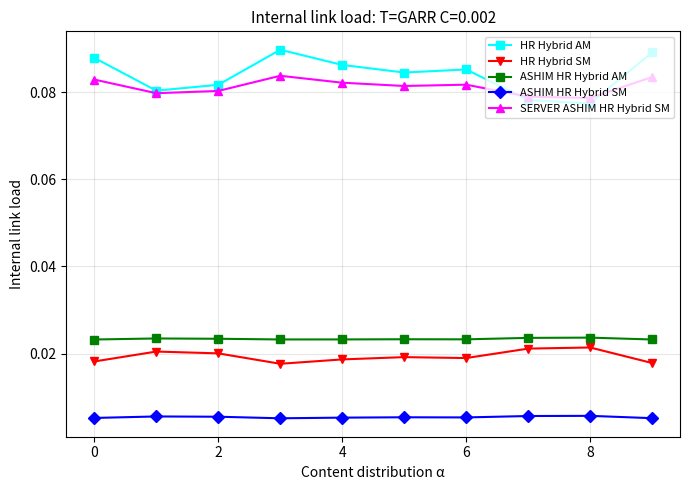

How many ASHIM HR Hybrid AM values are between 0 and 1?

10